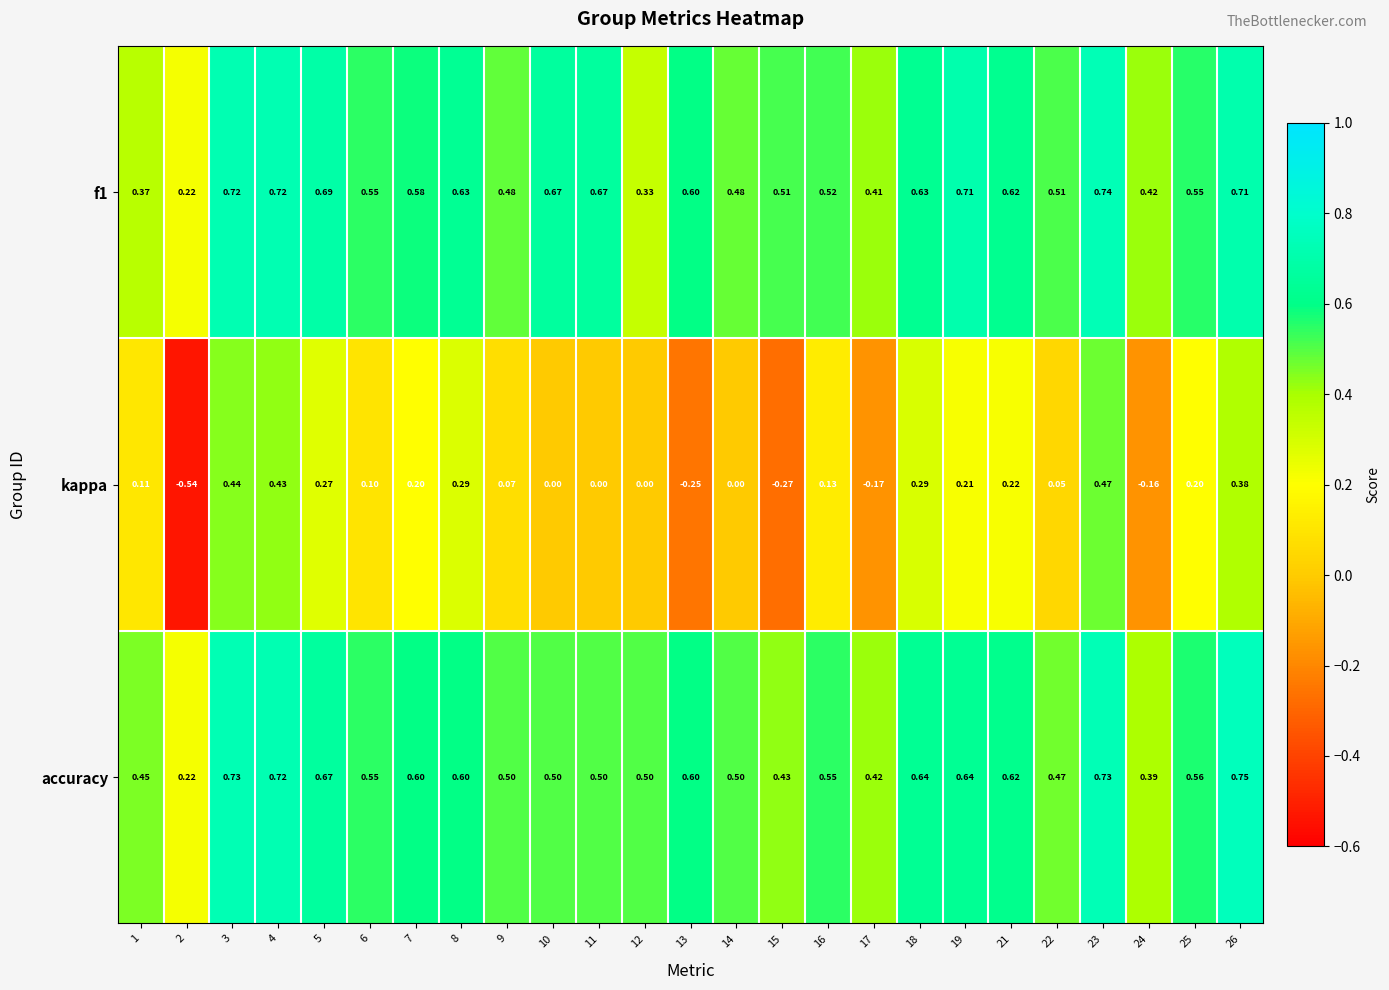

Is the value of accuracy at 9 greater than the value of kappa at 4?

Yes